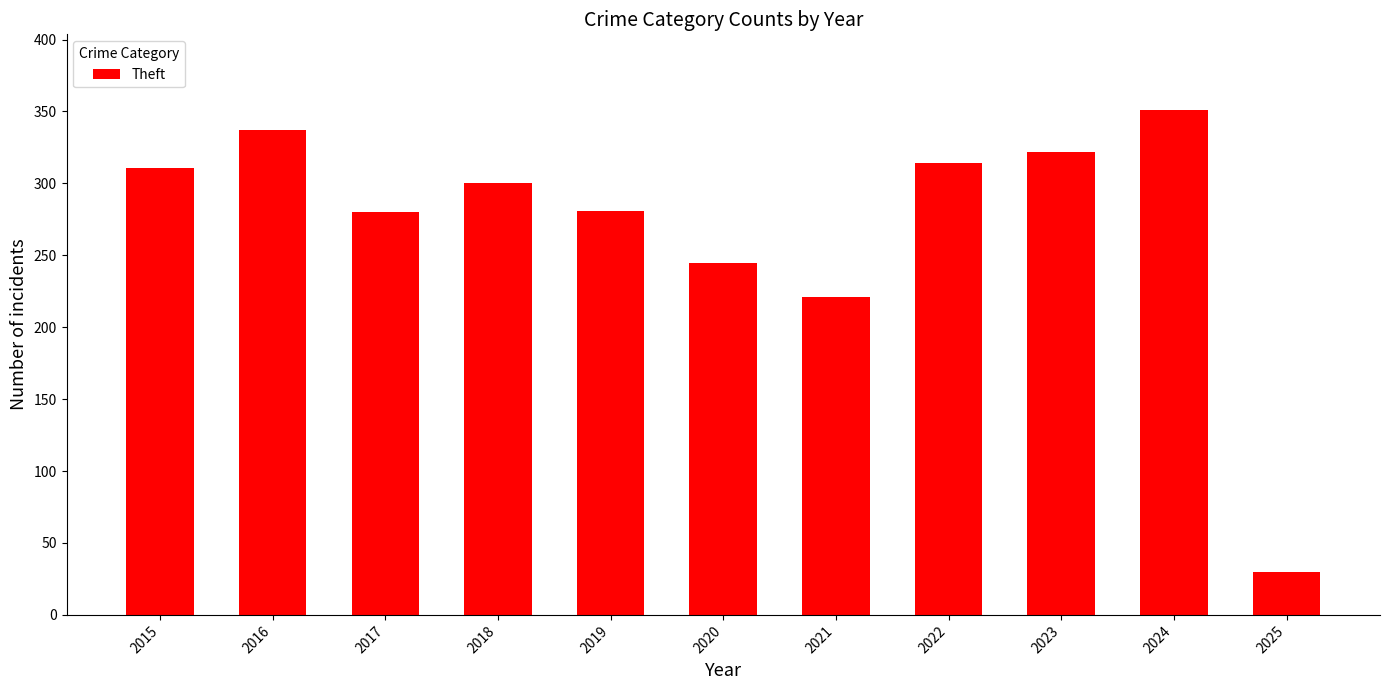

What is the smallest value displayed?

30